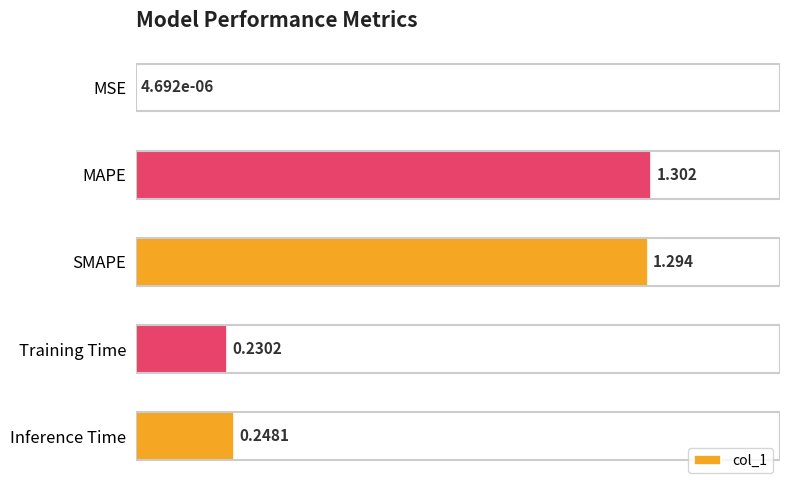

Which has a higher value, SMAPE or MAPE?

MAPE